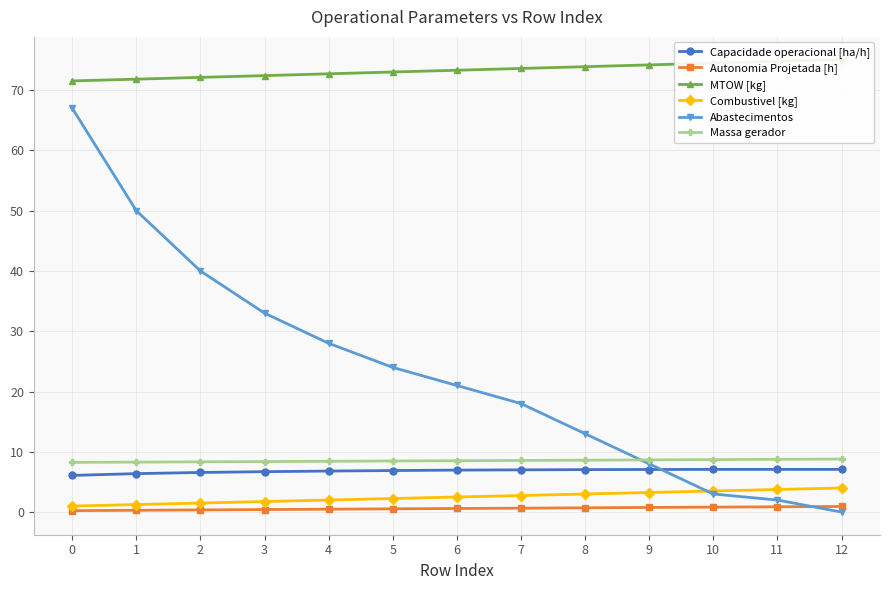

Reading left to right, what are all the values shown in this chart?

Capacidade operacional [ha/h]: 0=6.1	1=6.4	2=6.6	3=6.7	4=6.8	5=6.9	6=7.0	7=7.0	8=7.0	9=7.1	10=7.1	11=7.1	12=7.1
Autonomia Projetada [h]: 0=0.2	1=0.3	2=0.4	3=0.4	4=0.5	5=0.5	6=0.6	7=0.7	8=0.7	9=0.8	10=0.8	11=0.9	12=0.9
MTOW [kg]: 0=71.5	1=71.8	2=72.1	3=72.4	4=72.7	5=73.0	6=73.3	7=73.6	8=73.9	9=74.2	10=74.5	11=74.8	12=75.1
Combustivel [kg]: 0=1.0	1=1.2	2=1.5	3=1.8	4=2.0	5=2.2	6=2.5	7=2.8	8=3.0	9=3.2	10=3.5	11=3.8	12=4.0
Abastecimentos: 0=67.0	1=50.0	2=40.0	3=33.0	4=28.0	5=24.0	6=21.0	7=18.0	8=13.0	9=8.0	10=3.0	11=2.0	12=0.0
Massa gerador: 0=8.2	1=8.3	2=8.3	3=8.4	4=8.4	5=8.5	6=8.5	7=8.6	8=8.6	9=8.7	10=8.7	11=8.8	12=8.8